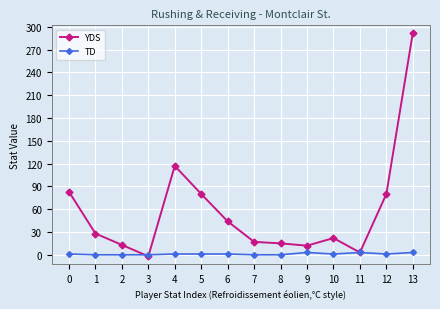

Which category has the highest value in the YDS series?

13